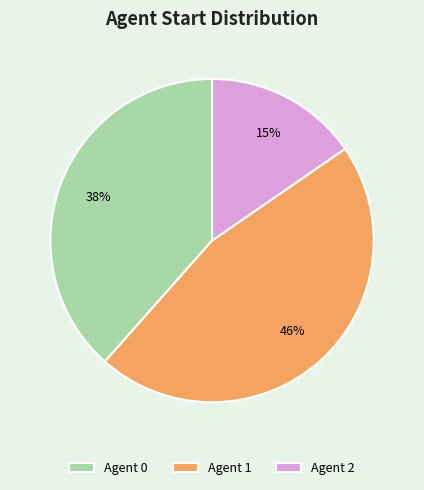

Is there any slice that represents more than half of the pie?

No